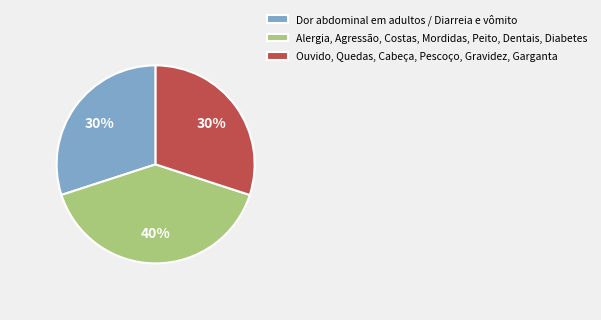

To the nearest percent, what portion does Ouvido, Quedas, Cabeça, Pescoço, Gravidez, Garganta represent?

30%